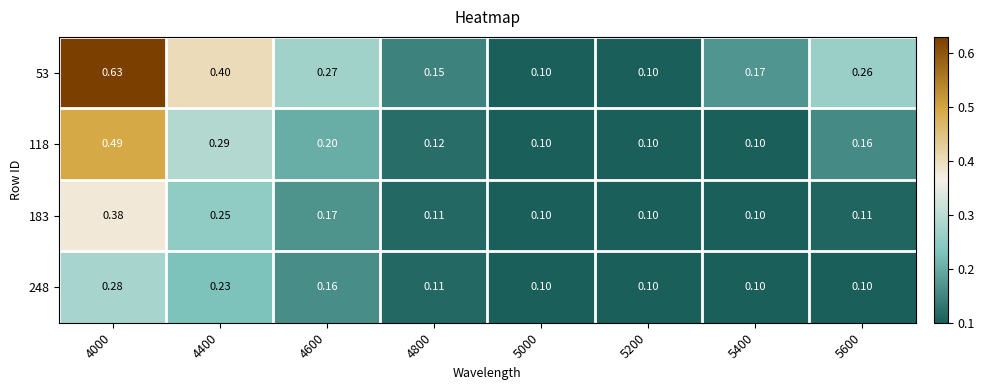

Is the value of 183 at 5600 greater than the value of 248 at 4400?

No